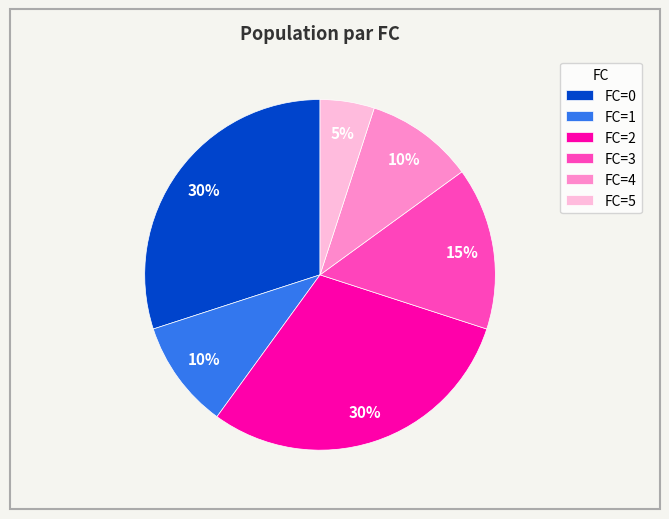

Between FC=3 and FC=5, which is larger?

FC=3